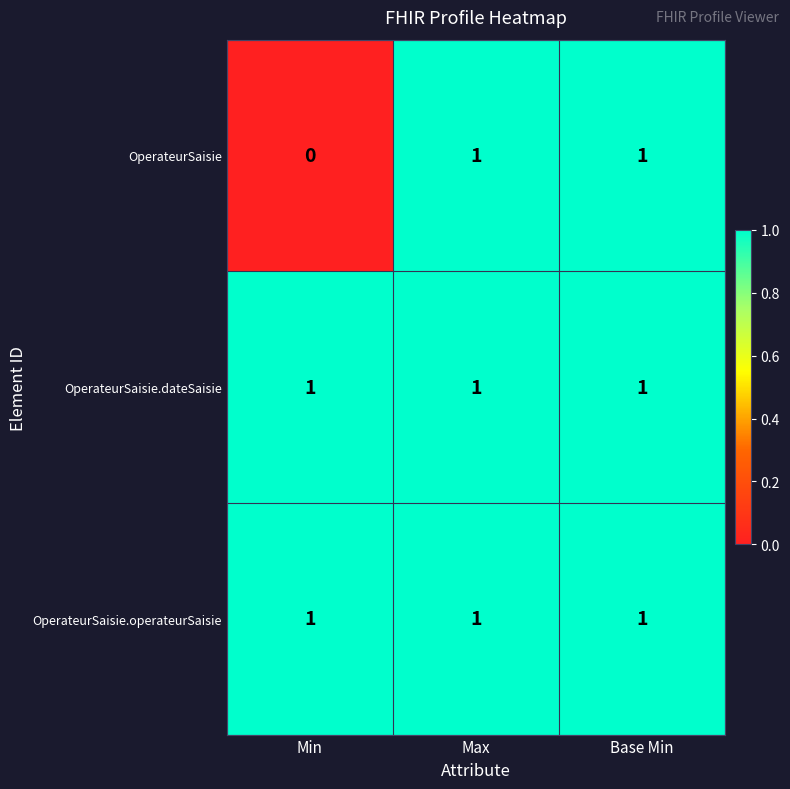

What is the total value across all series at Max?

3